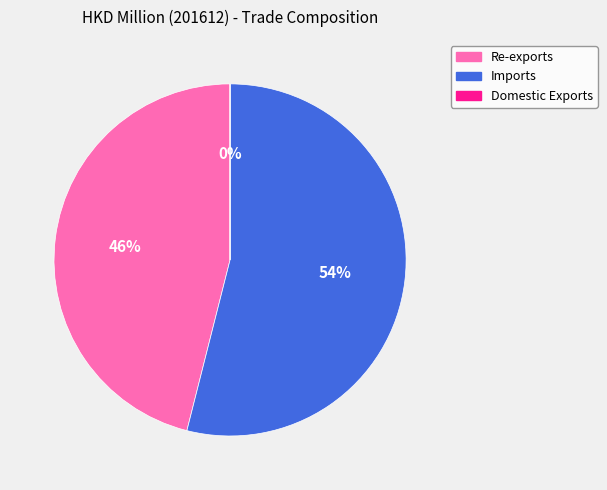

Do Imports and Re-exports together represent more than half of the pie?

Yes